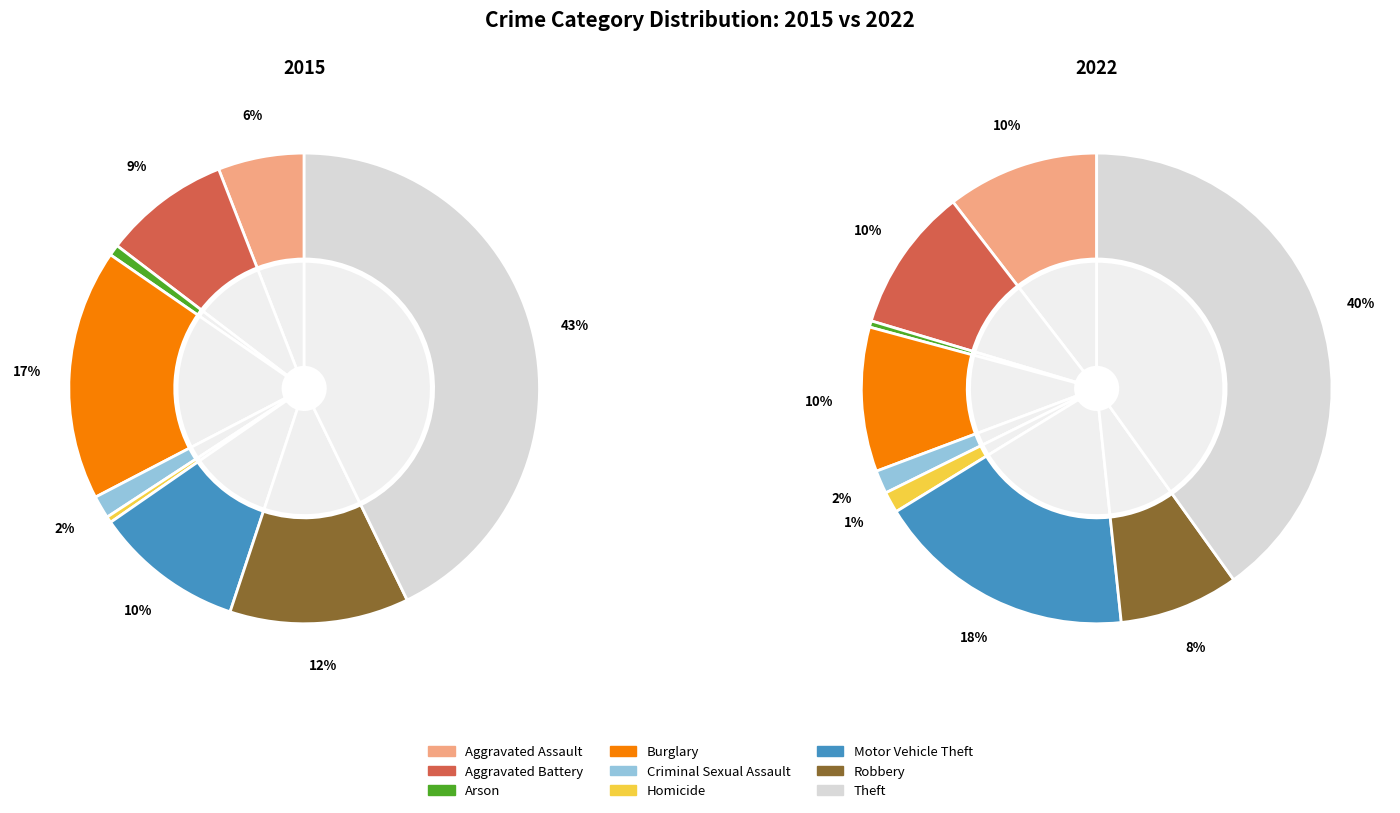

Count the number of slices in the pie.

9